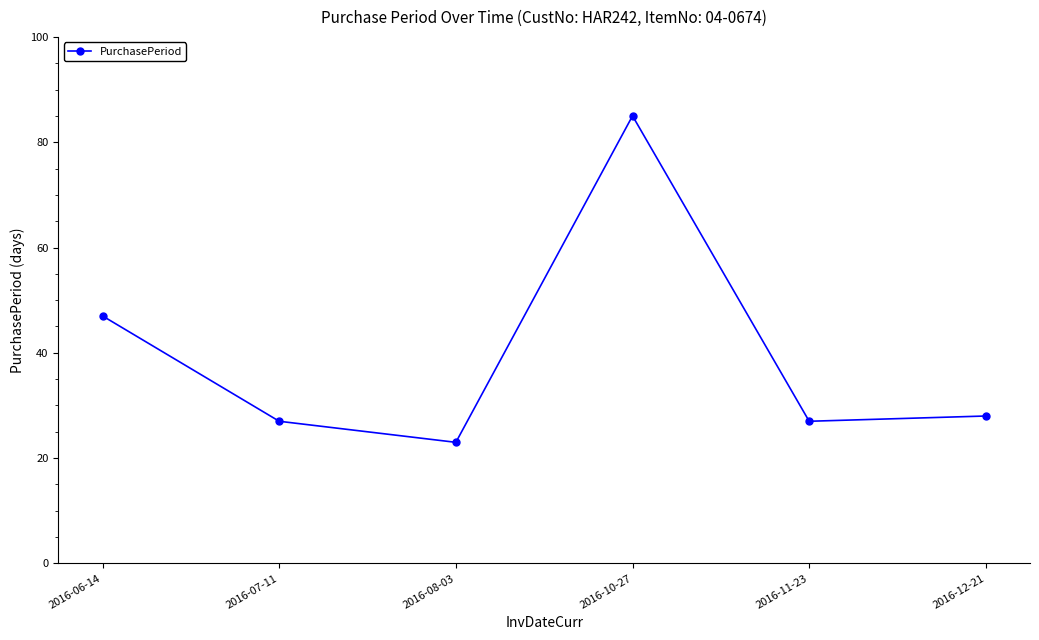

At which category does the chart reach its peak across all series?

2016-10-27